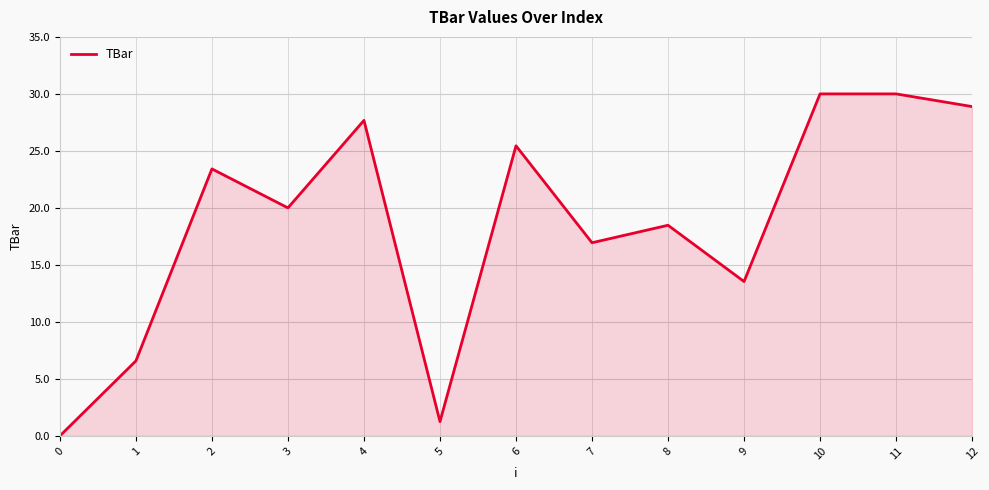

What is the change in value from 6 to 10?

+4.6